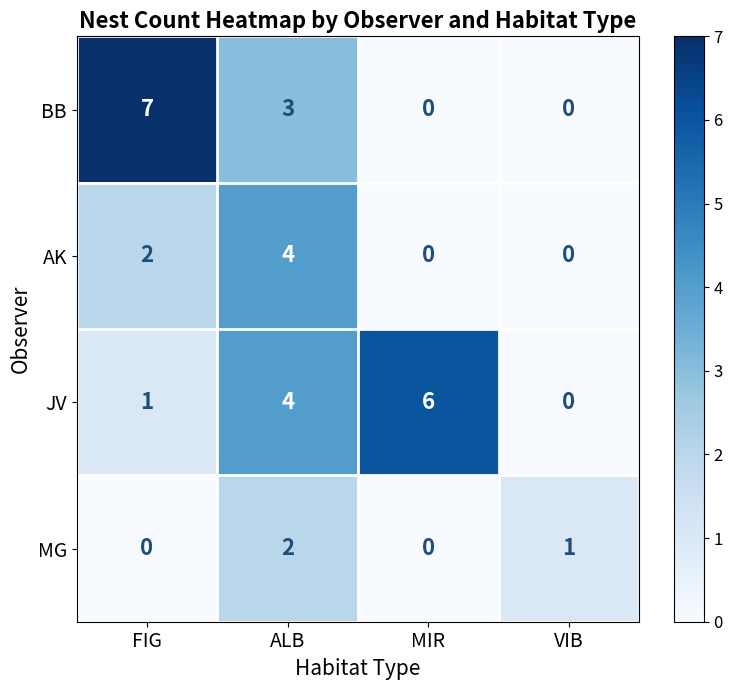

What value does the JV series have at ALB?

4